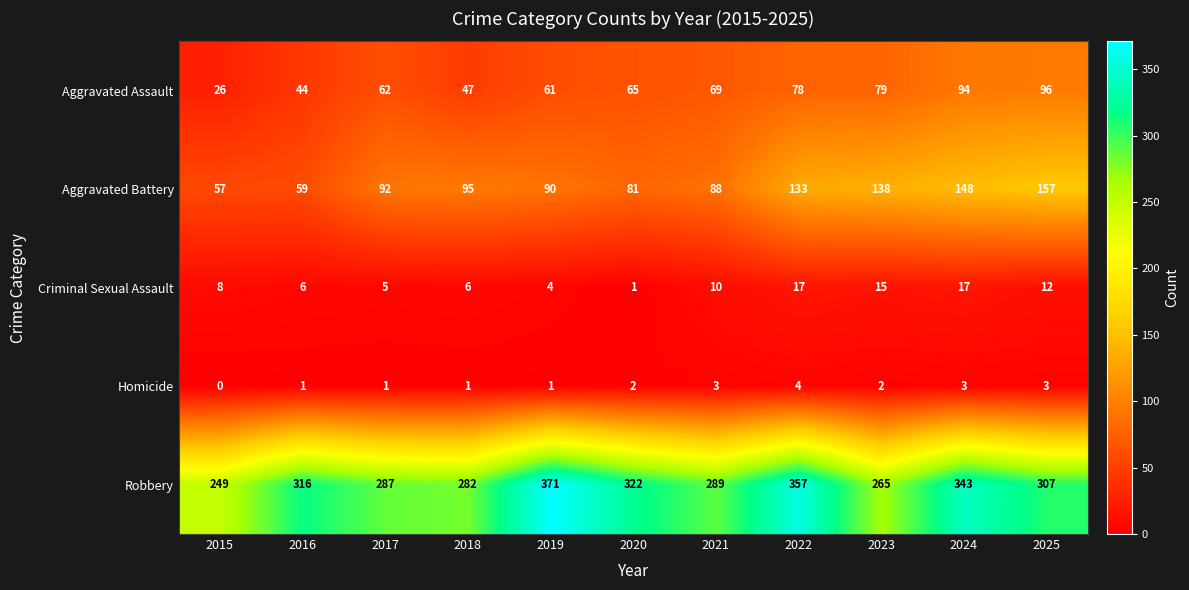

What is the sum of the Aggravated Battery values at 2015 and 2025?

214